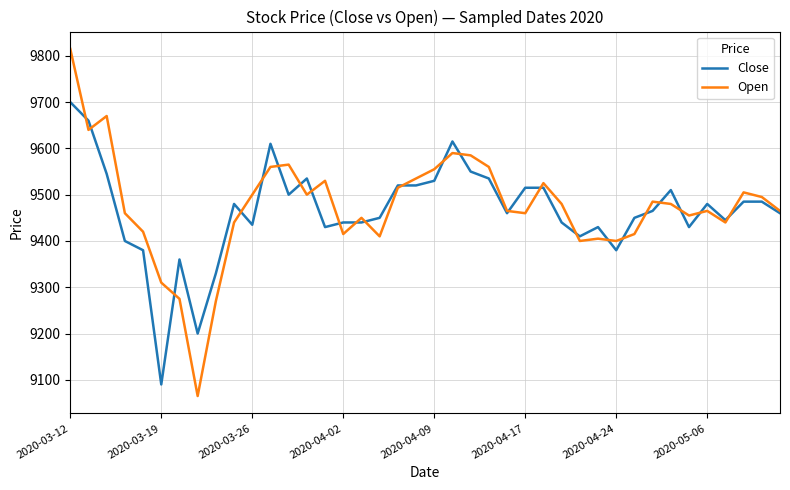

What is the difference between the maximum and minimum values in the Open series?

750